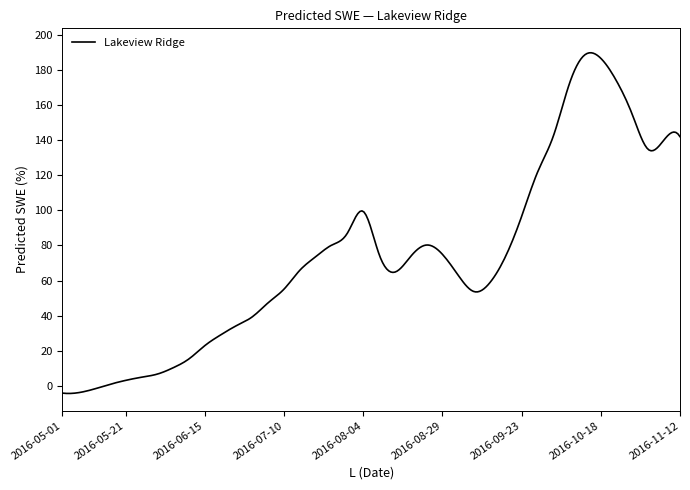

What is the difference between the maximum and minimum values?

193.8